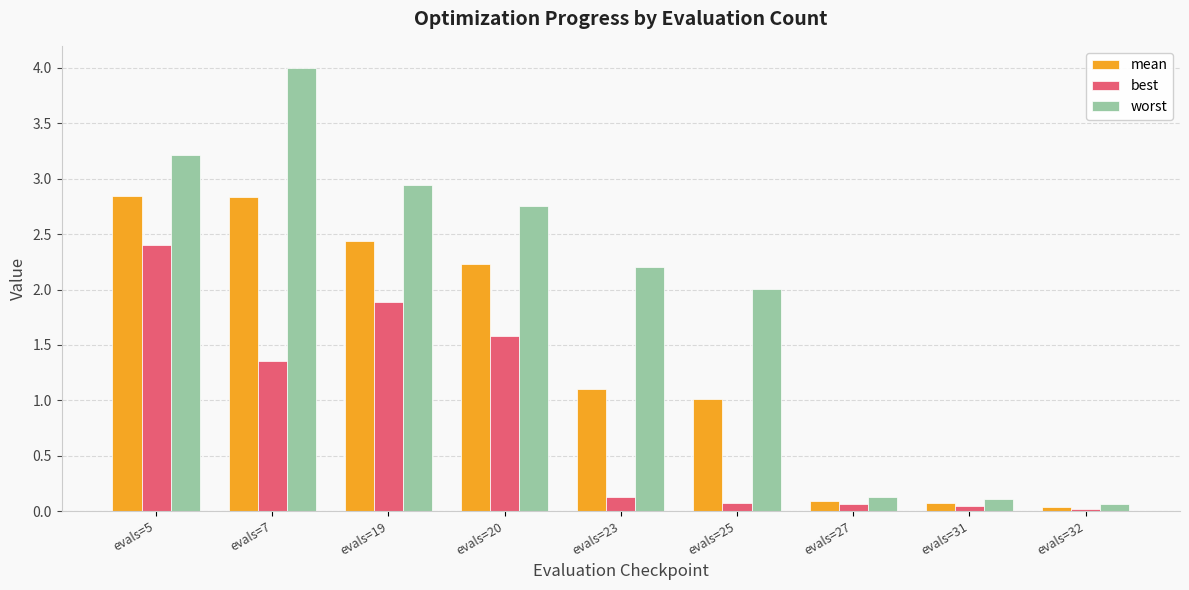

What is the total value across all series at evals=5?

8.5